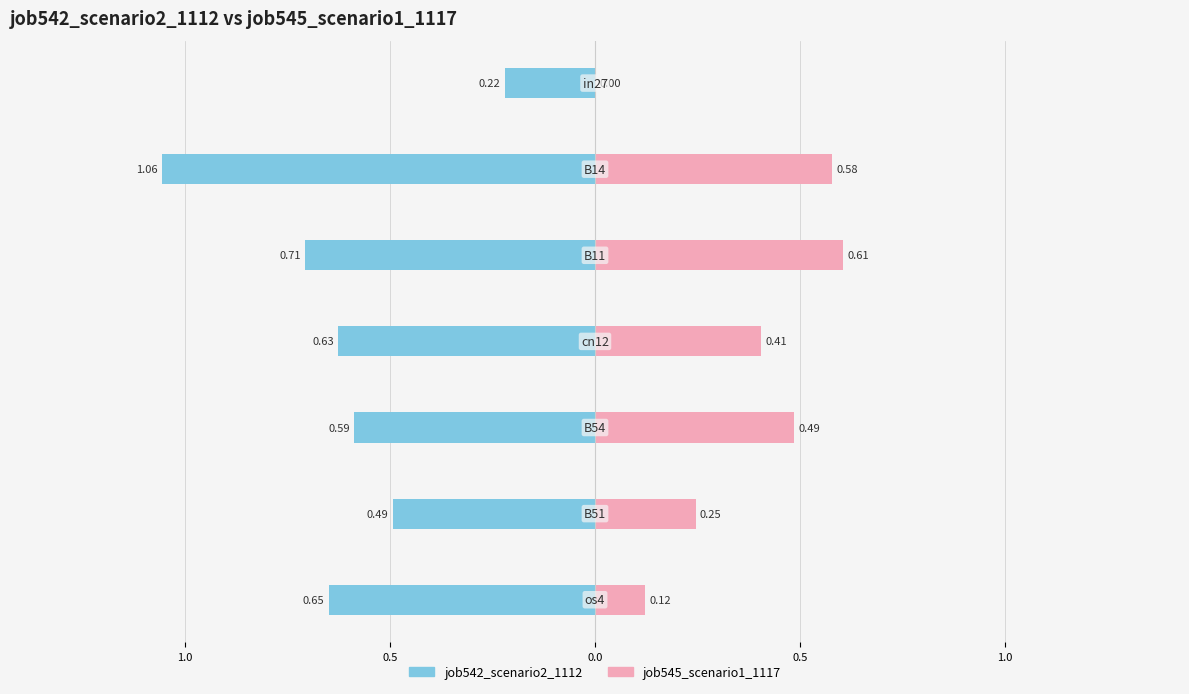

Reading left to right, transcribe all the data shown in this chart.

job542_scenario2_1112: -0.2	-1.1	-0.7	-0.6	-0.6	-0.5	-0.7
job545_scenario1_1117: 0.0	0.6	0.6	0.4	0.5	0.2	0.1